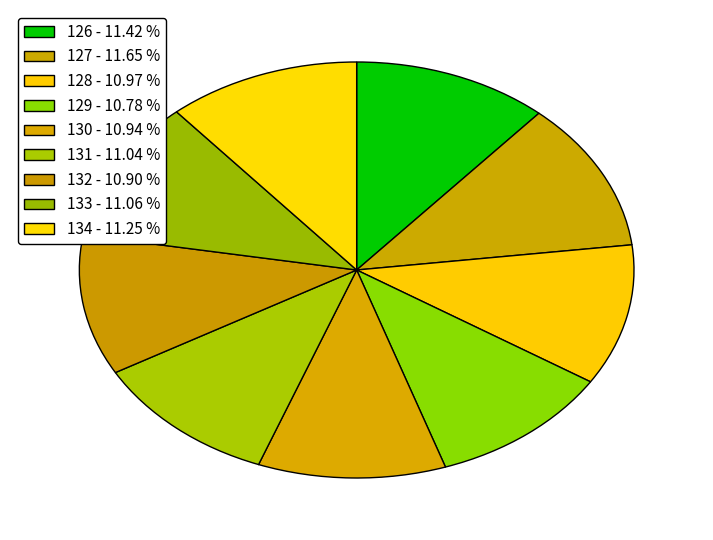

What is the ratio of the value at 127 to the value at 132?

1.1